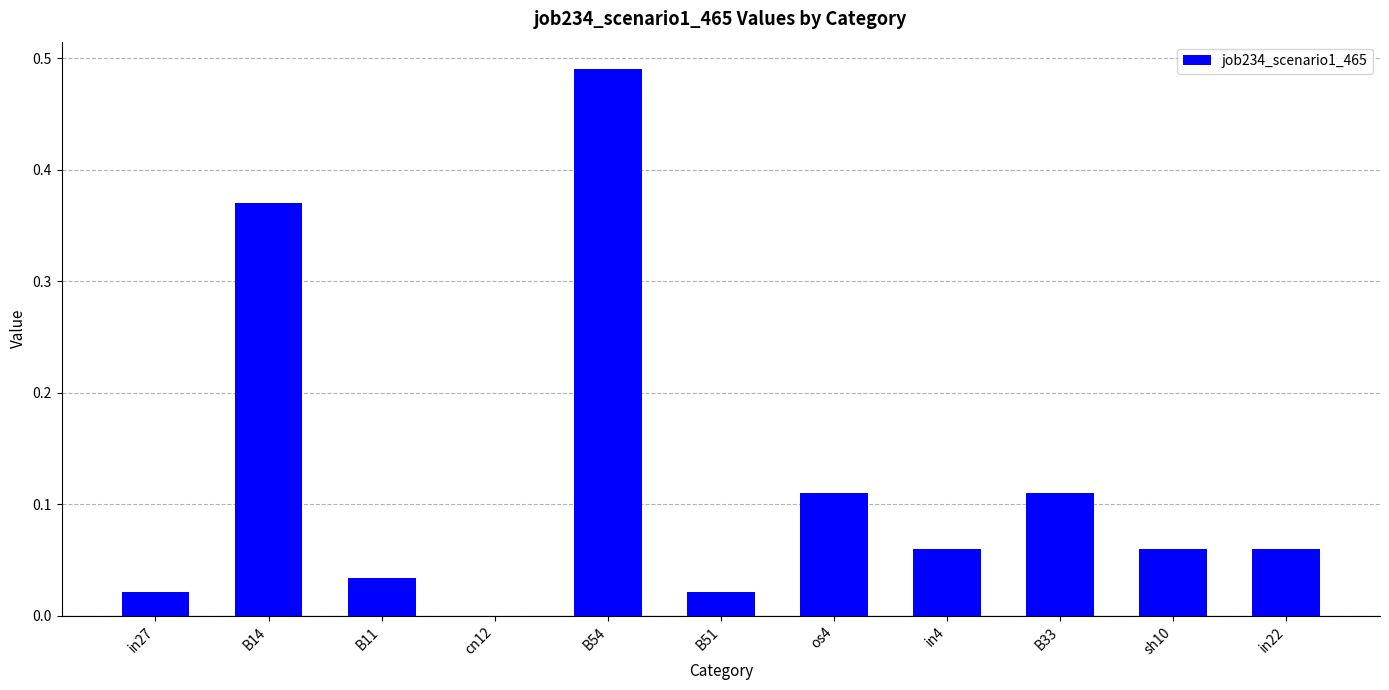

At which category does the chart reach its peak across all series?

B54